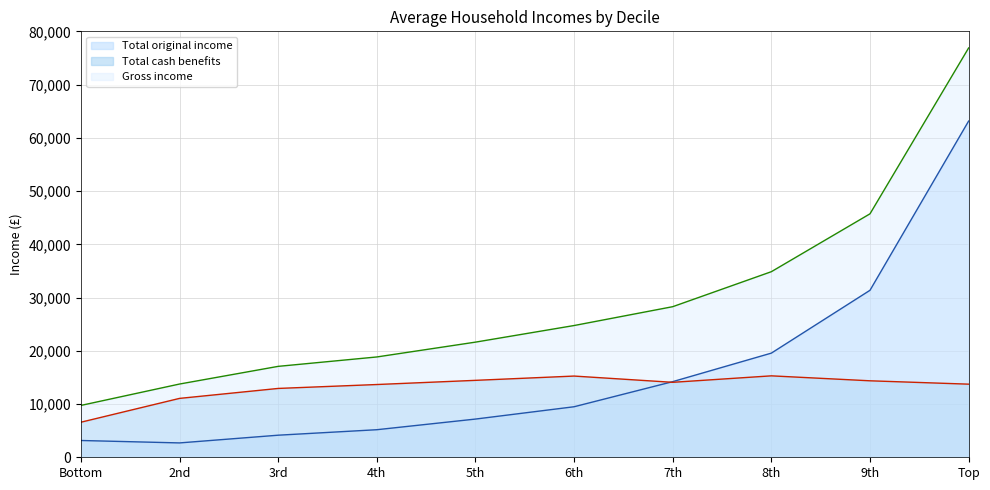

What is the difference between the Total original income values at Bottom and 9th?

28209